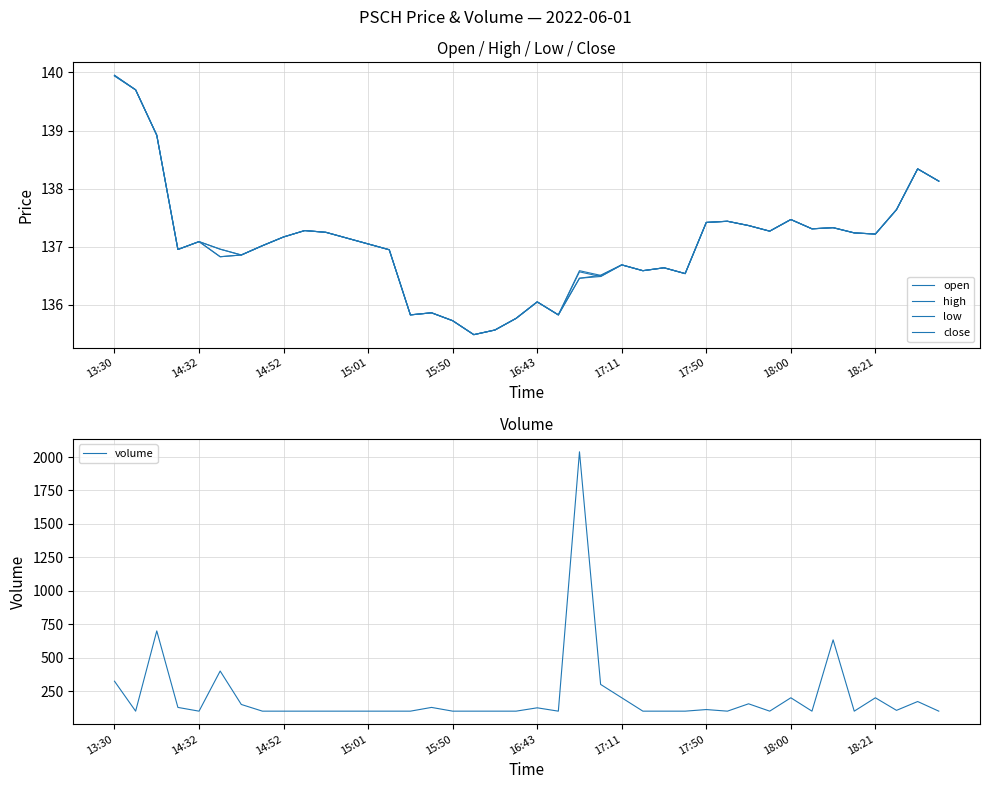

The volume series shows 100 at 14:52. True or false?

True